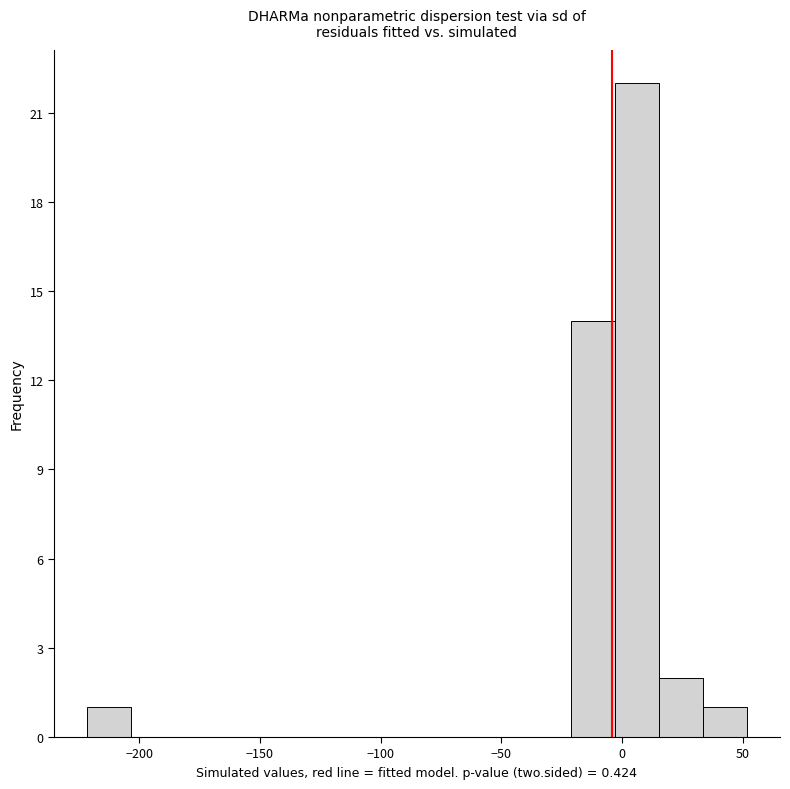

Around what value on the x-axis is the tallest bar? Give the approximate position of its centre, as read against the axis.

5